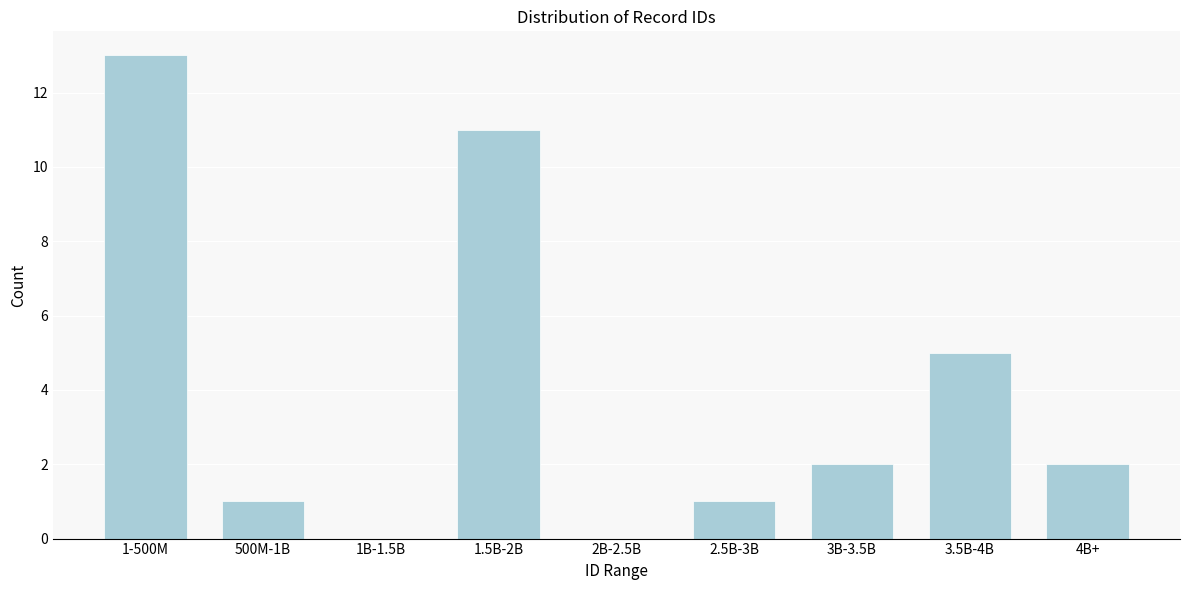

Reading right to left, transcribe all the data shown in this chart.

4B+=2	3.5B-4B=5	3B-3.5B=2	2.5B-3B=1	2B-2.5B=0	1.5B-2B=11	1B-1.5B=0	500M-1B=1	1-500M=13